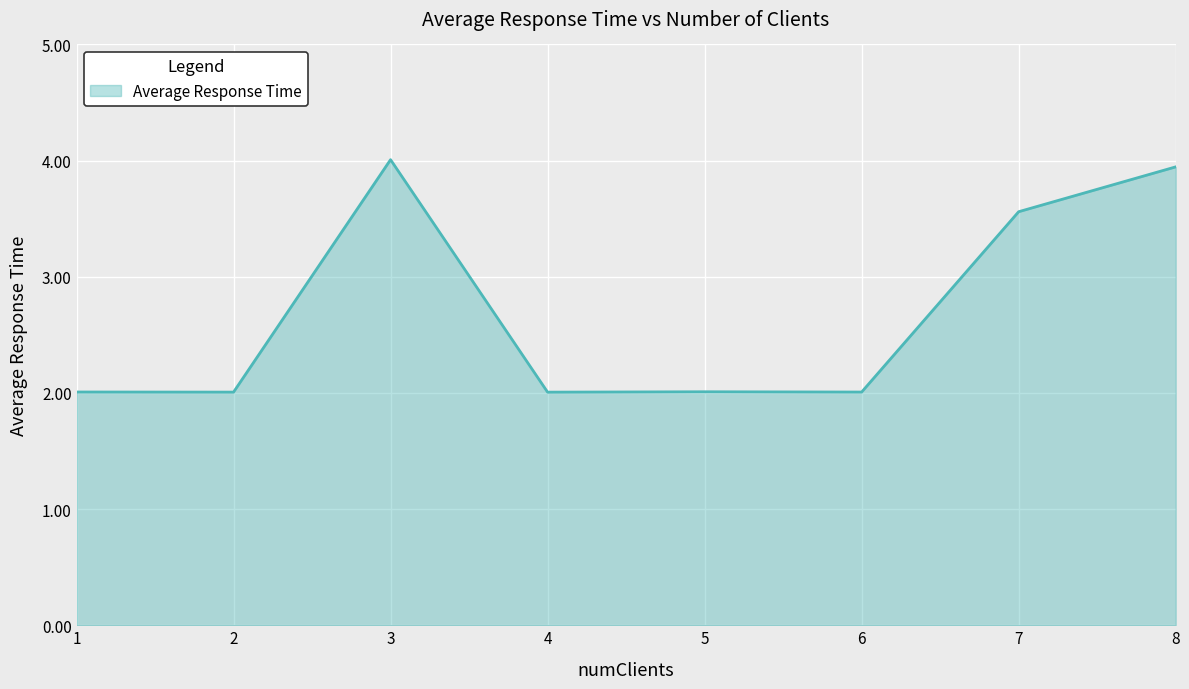

What is the average value?

2.7